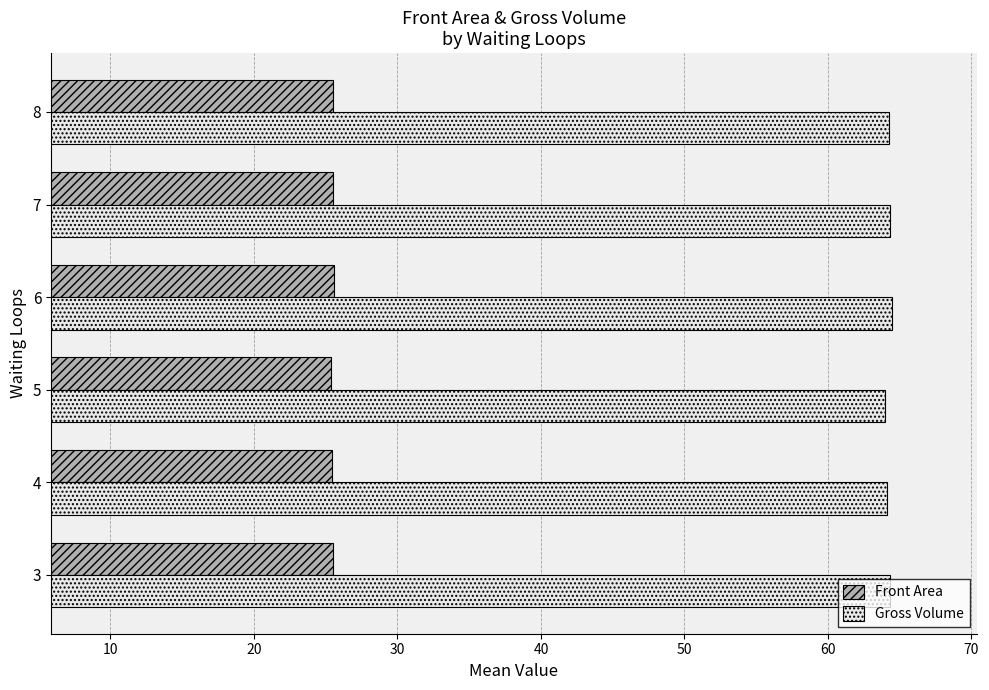

How many series are shown in this chart?

2